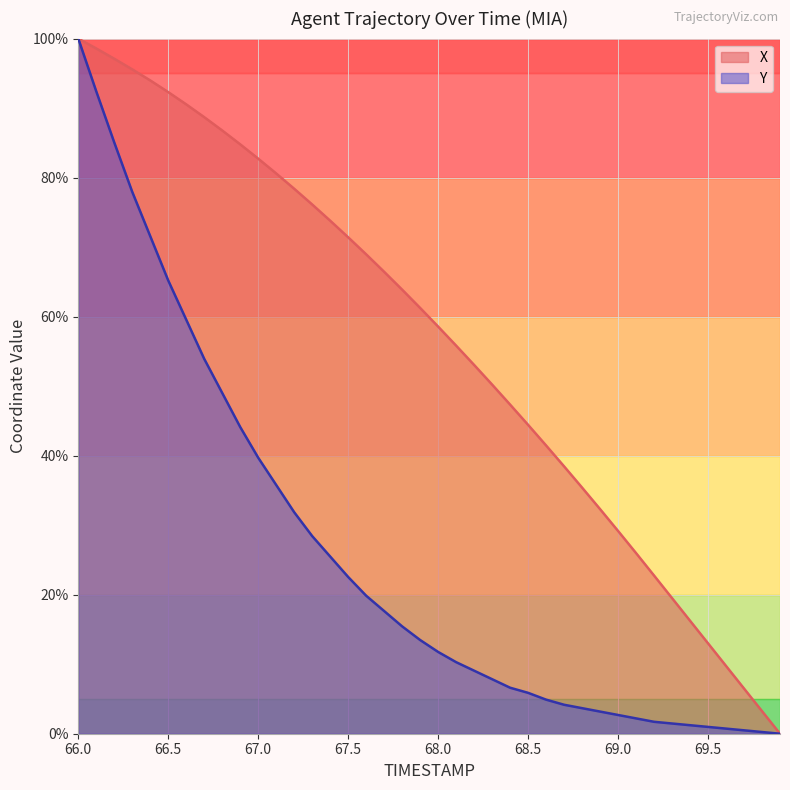

What value does the X series have at 67.6?

69.0